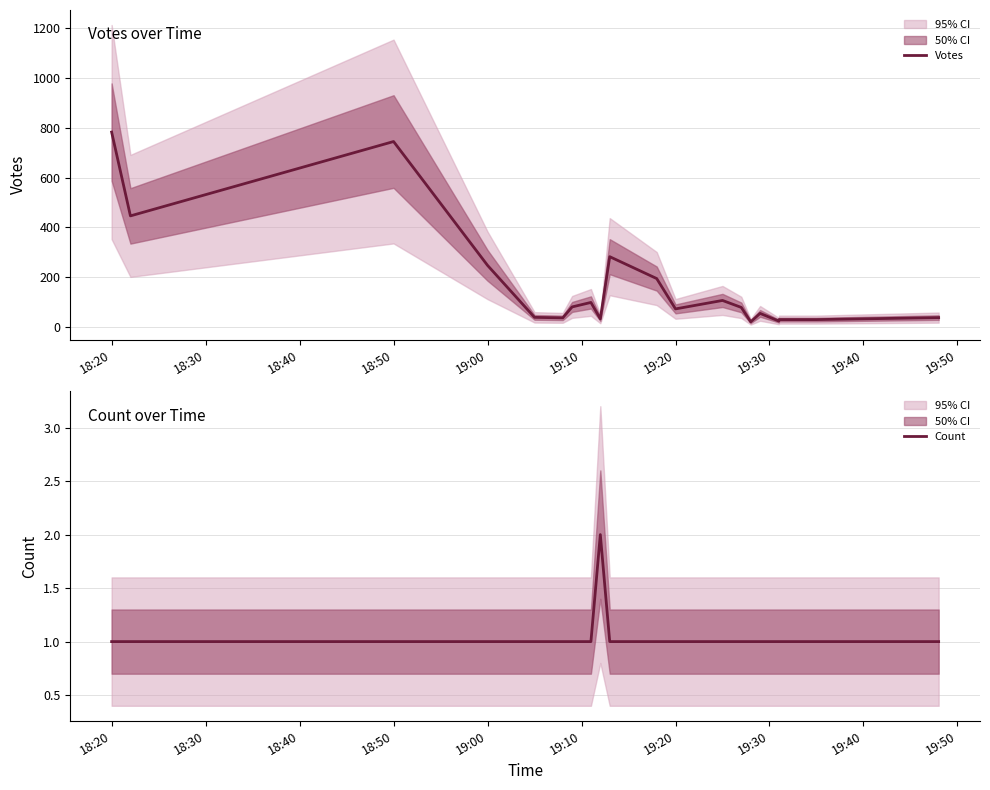

True or false: Count and Votes cross at least once.

False